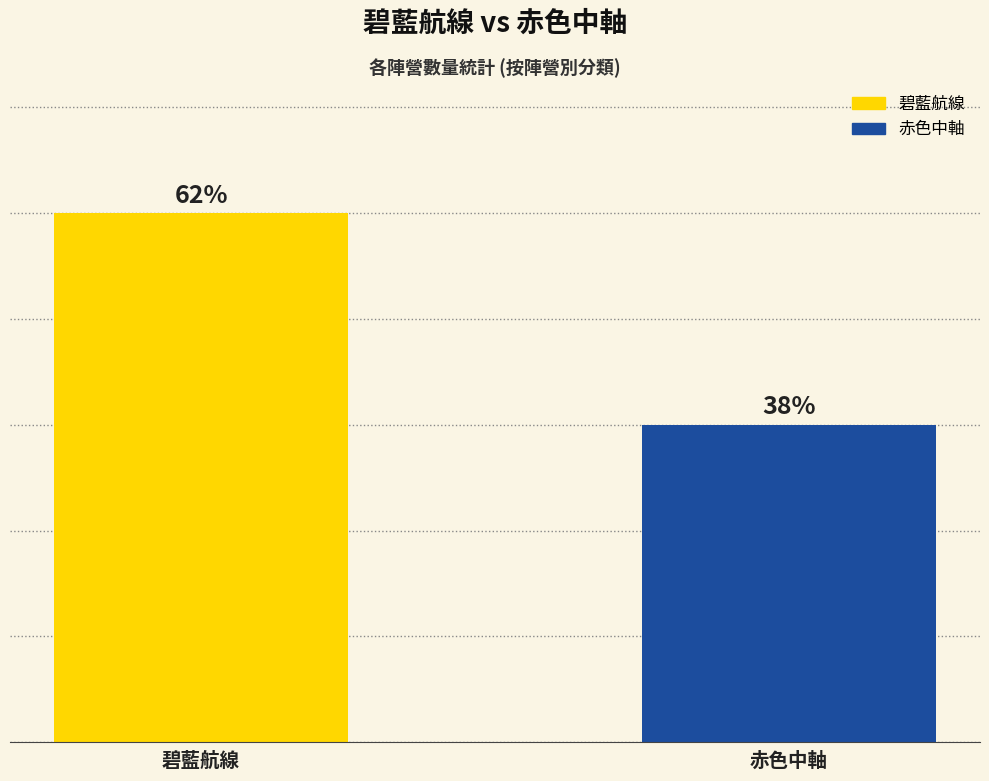

Which series has the largest range (max minus min)?

碧藍航線